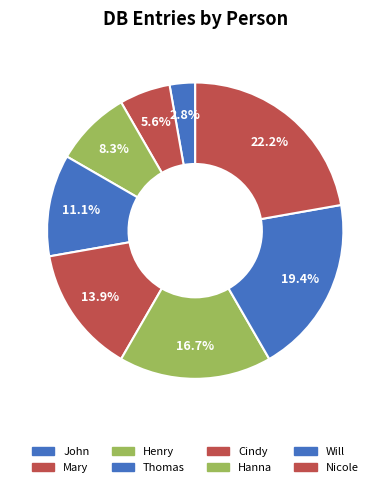

Which category has the smallest portion of the pie?

John